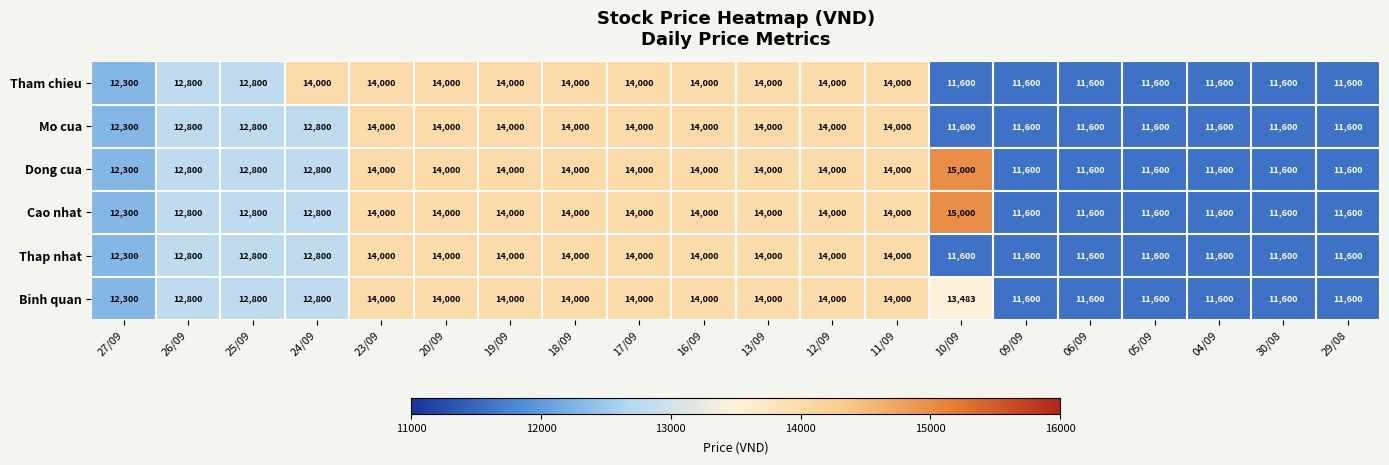

What is the maximum value shown in the chart?

15000